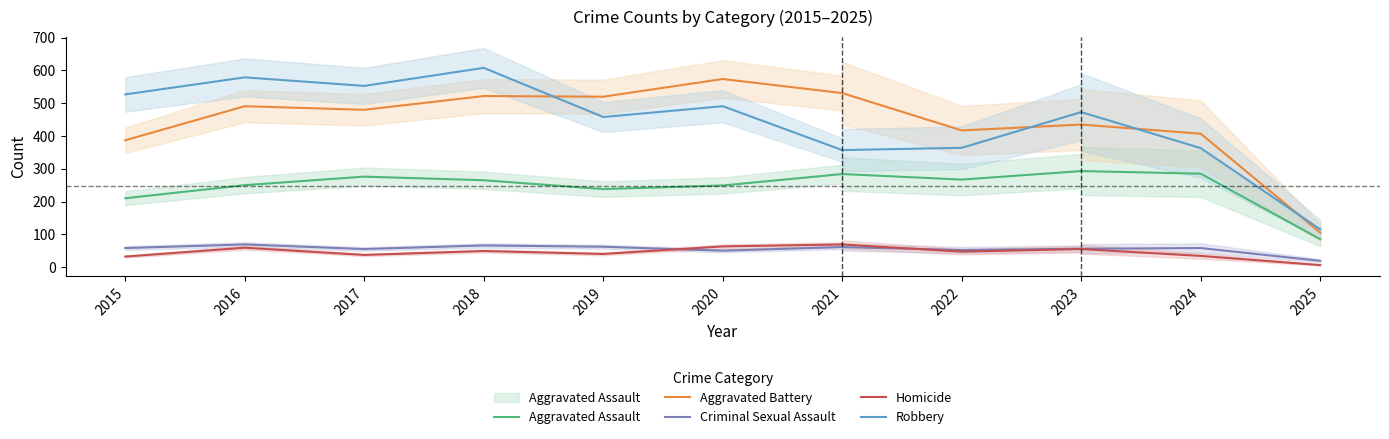

Where does the Aggravated Battery series first go above 520?

2018